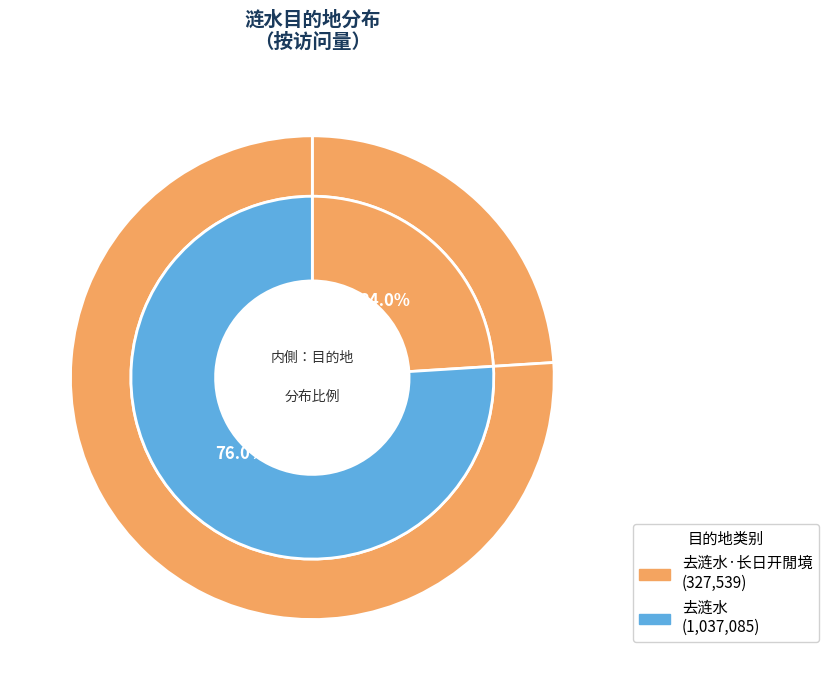

Is the sum of 去涟水·长日开閒境 and 去涟水 greater than half?

Yes